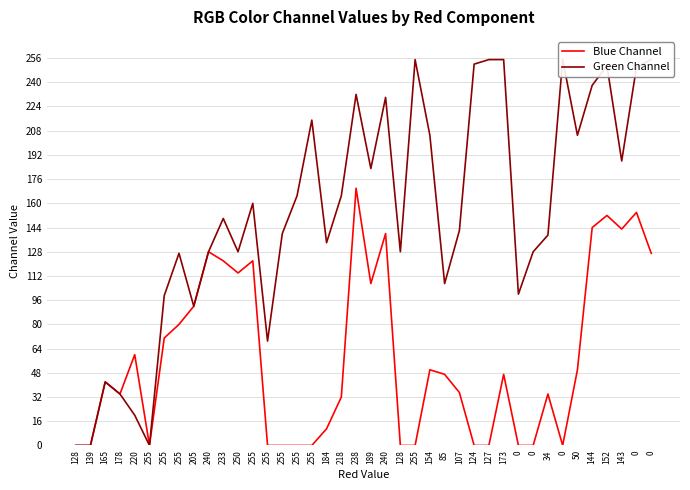

How many interior local valleys does the Blue Channel series have?

6